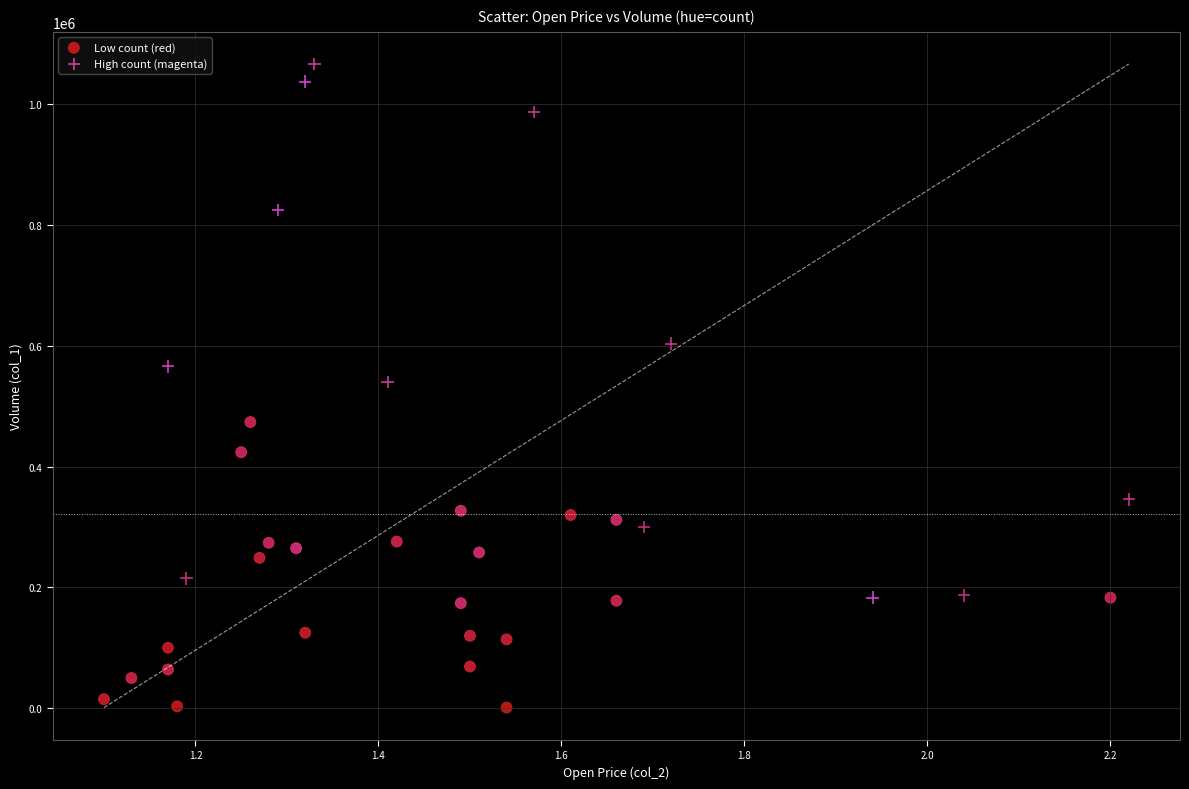

Which series contains the lowest Y value?

Low count (red)